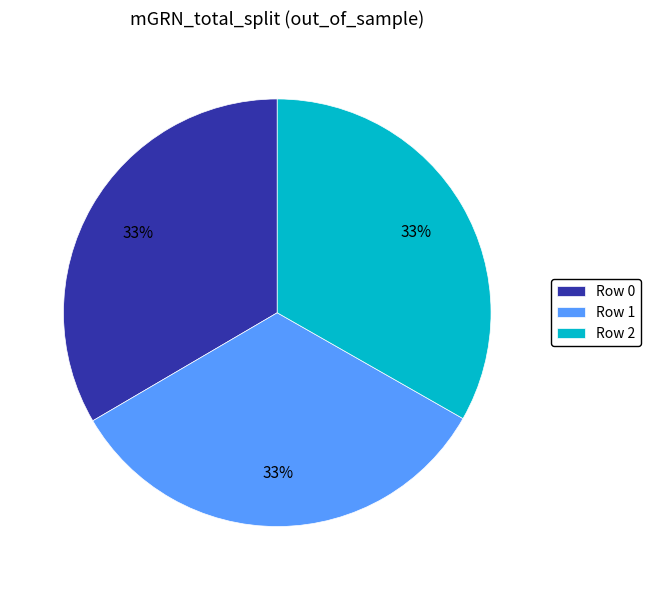

True or false: Row 1 accounts for 33% of the total.

True